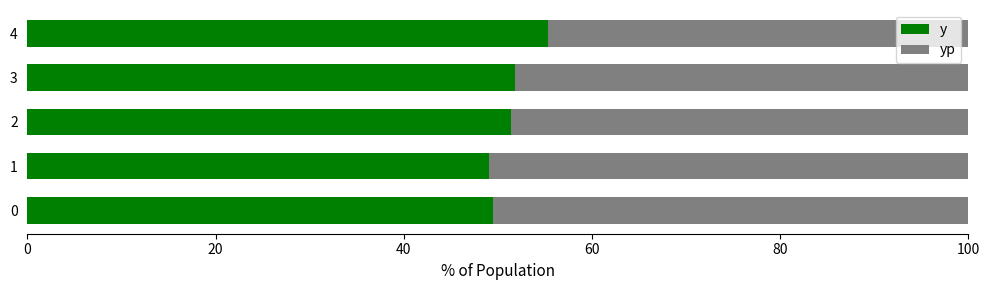

What is the highest value of the y series?

55.3